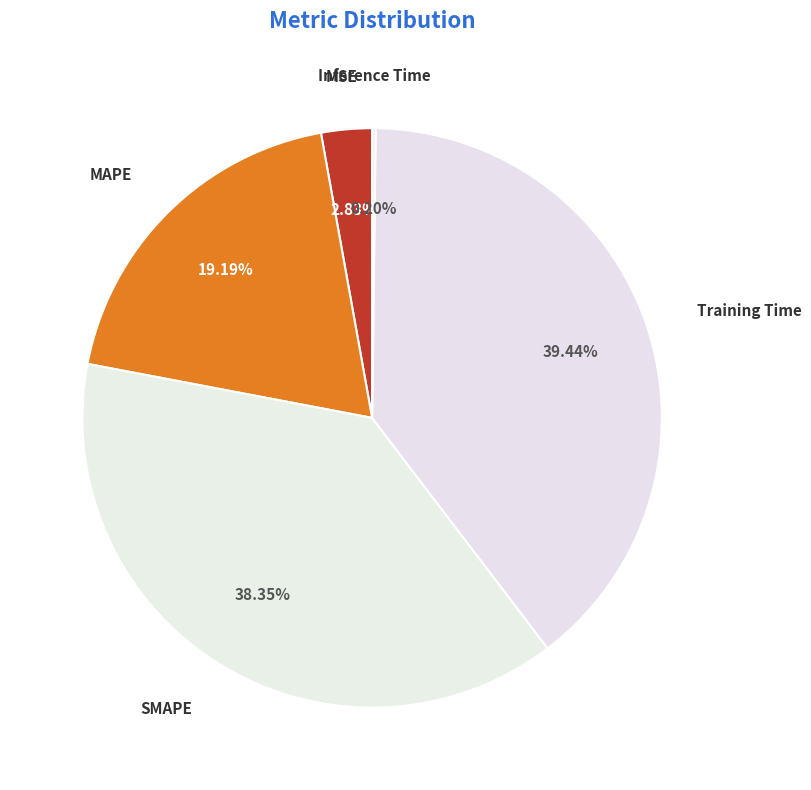

Is MAPE the majority of the pie?

No